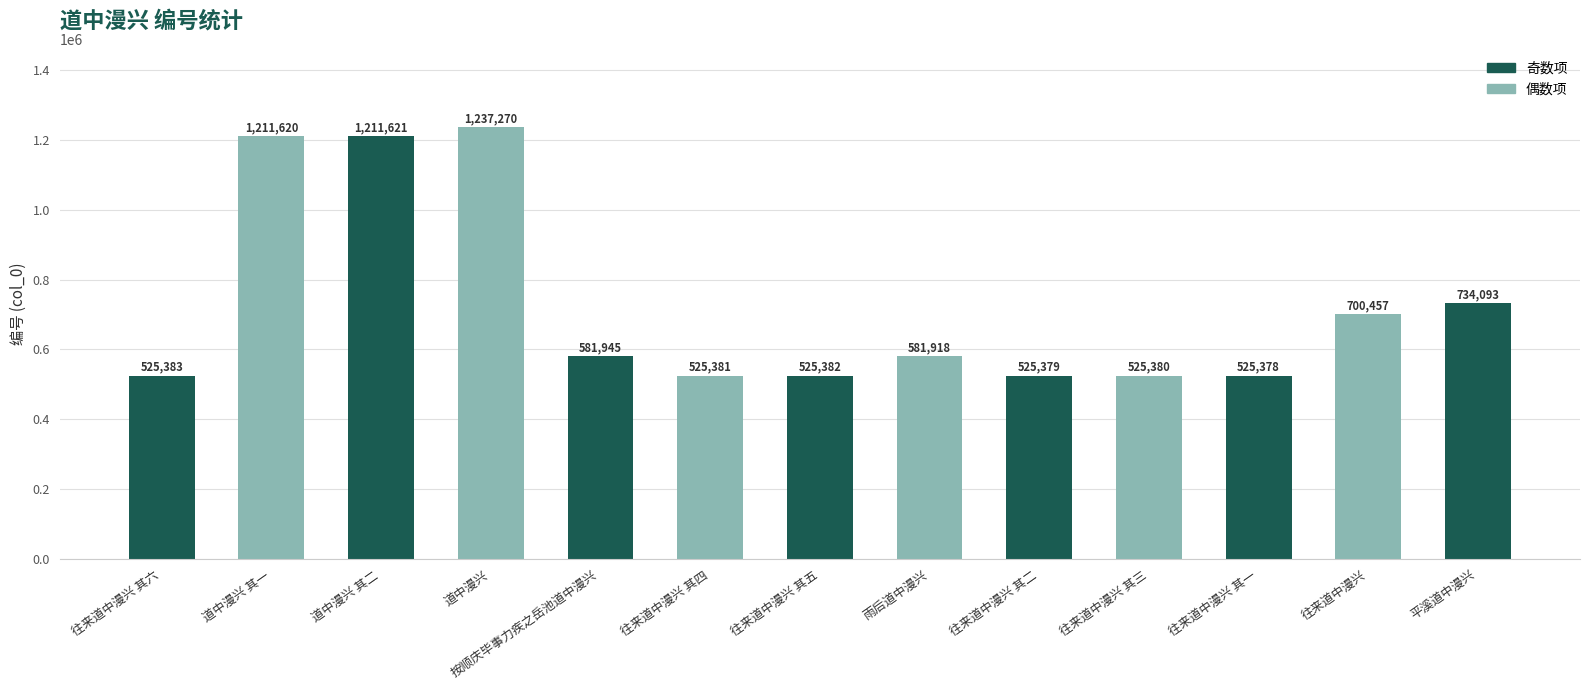

At which label does the data first exceed 581918?

道中漫兴 其一